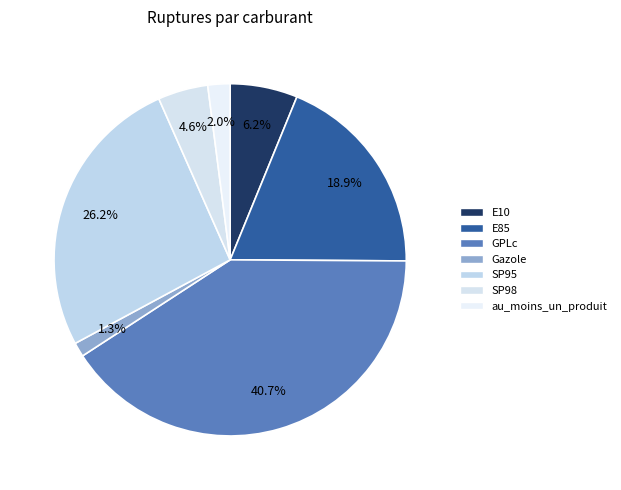

What is the ratio of the value at E85 to the value at E10?

3.1